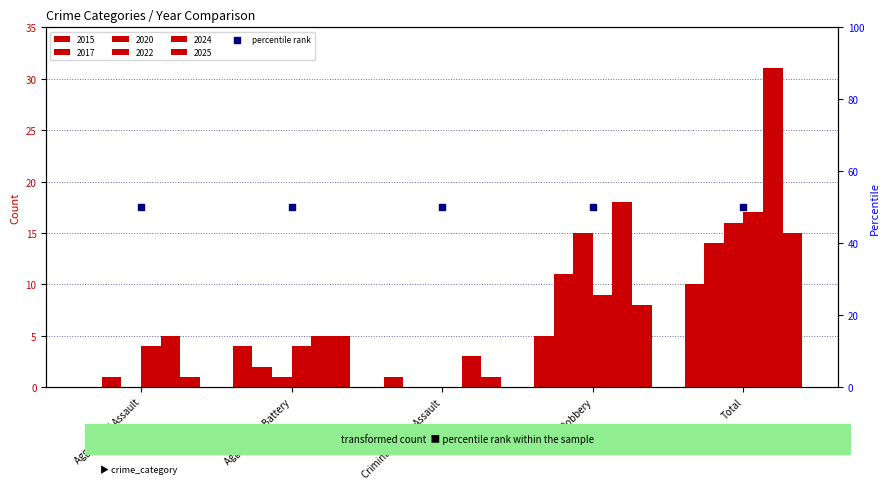

Which series has the widest spread of Y values?

2024